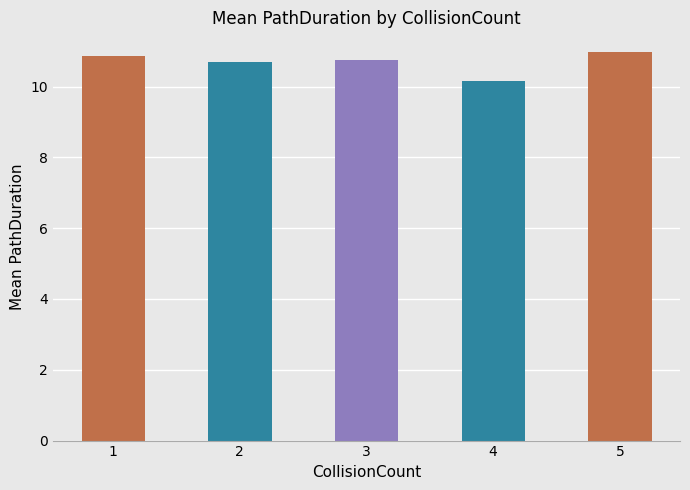

At which label is the value closest to 10?

4